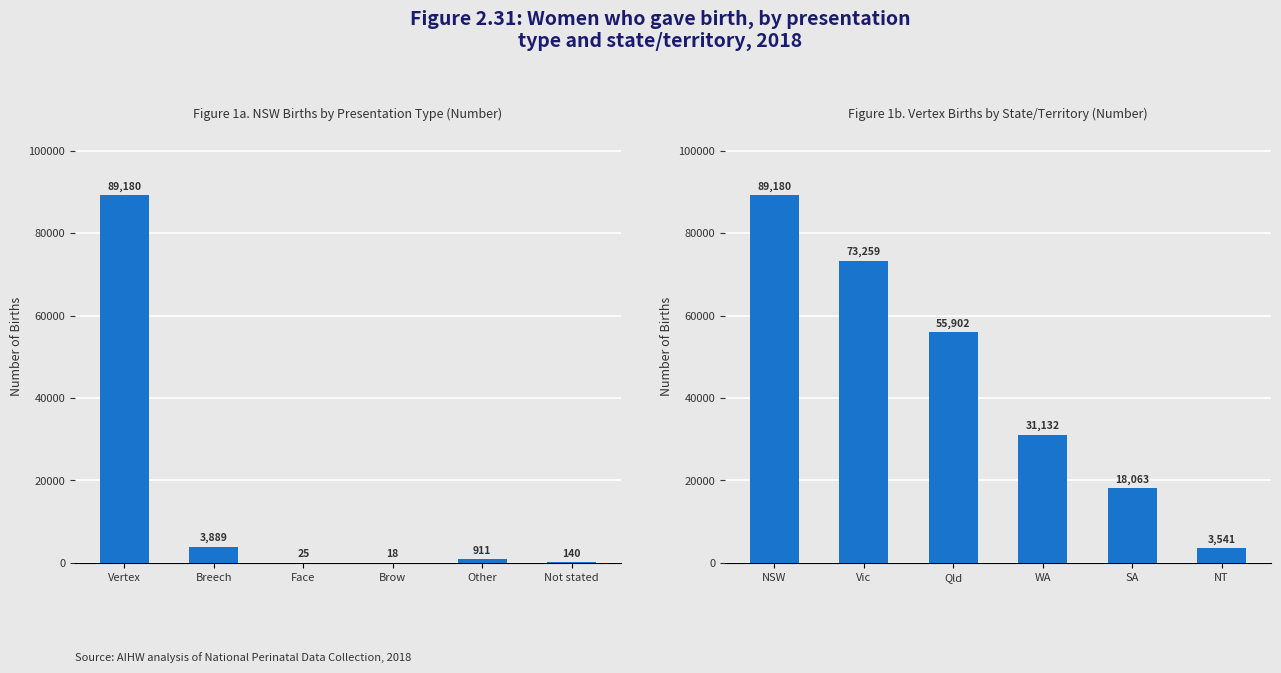

Reading left to right, extract all data points from this chart.

NSW: 89180	3889	25	18	911	140
Vertex Births: 89180	73259	55902	31132	18063	3541